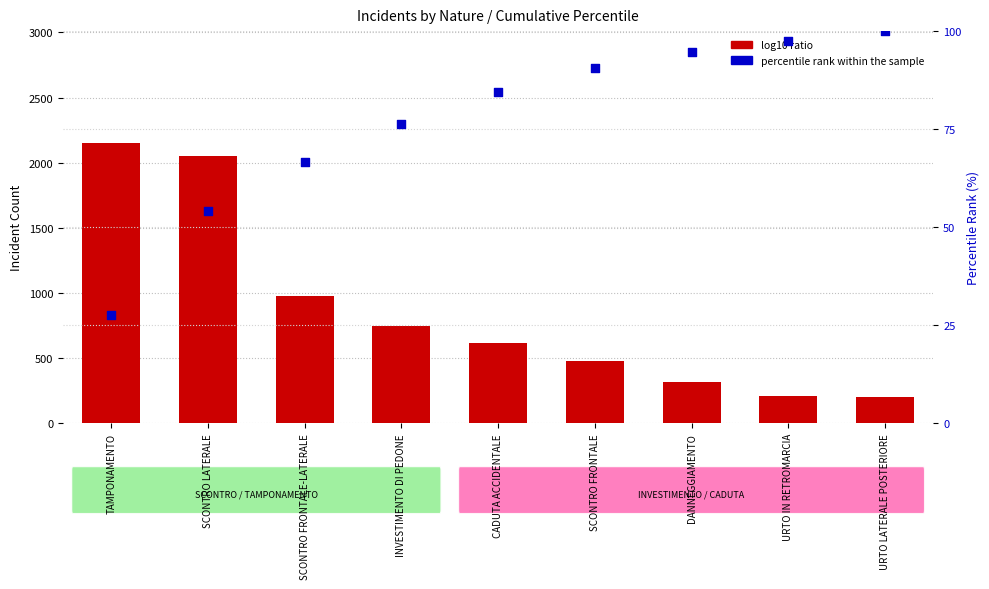

At which category is the sum across all series the highest?

TAMPONAMENTO